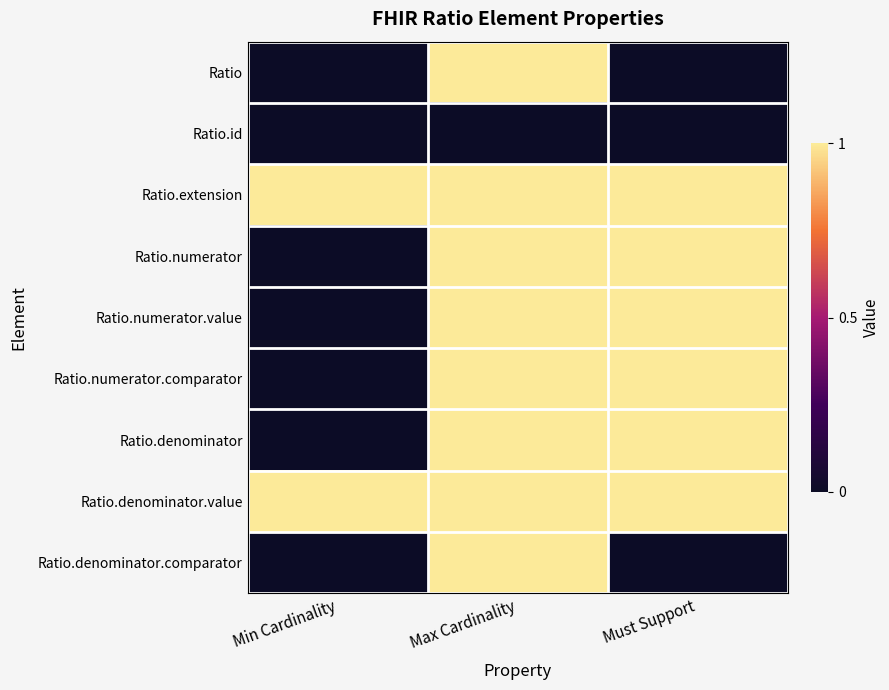

Between Max Cardinality and Must Support, which series saw the biggest shift?

Ratio